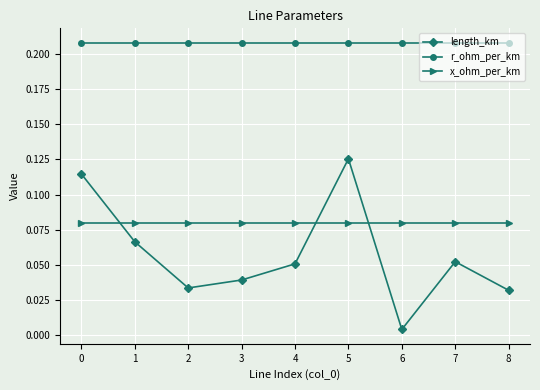

At which label does length_km reach its peak?

5